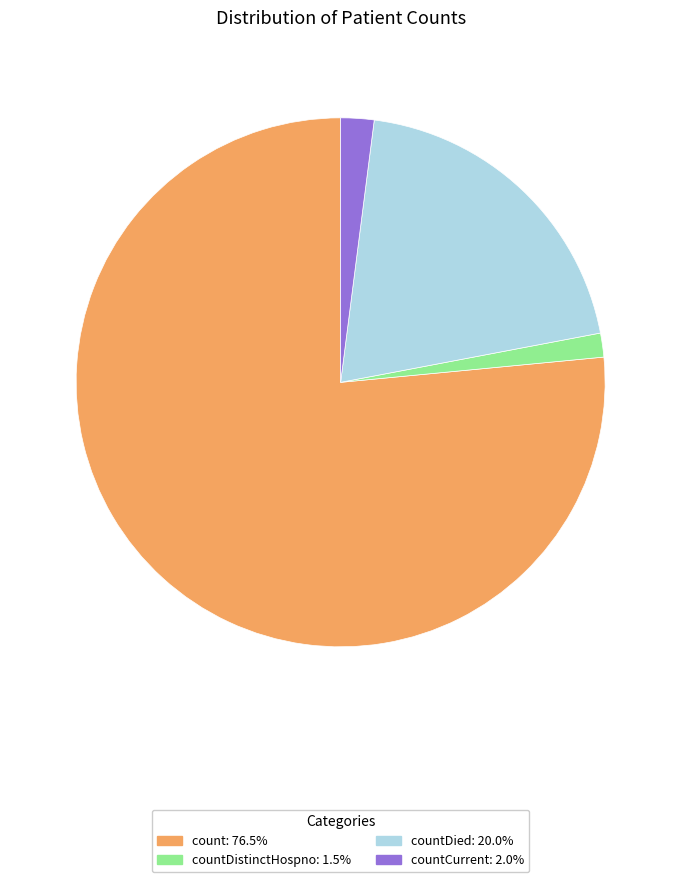

Does any single category account for the majority?

Yes